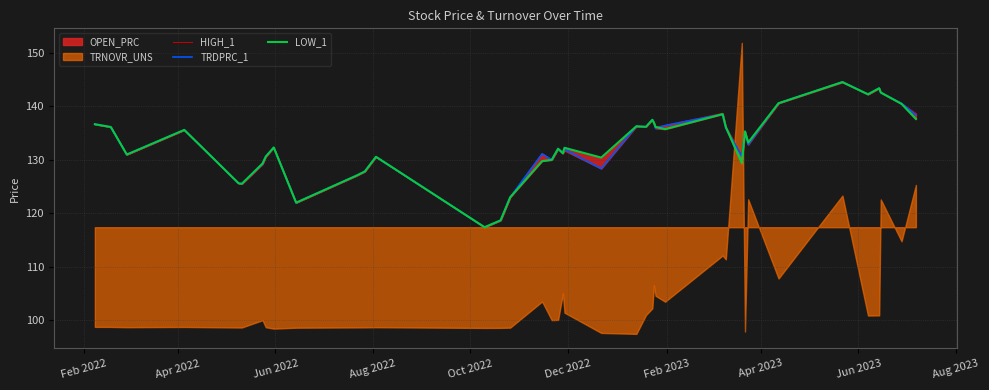

At how many categories does at least one series exceed 118?

39